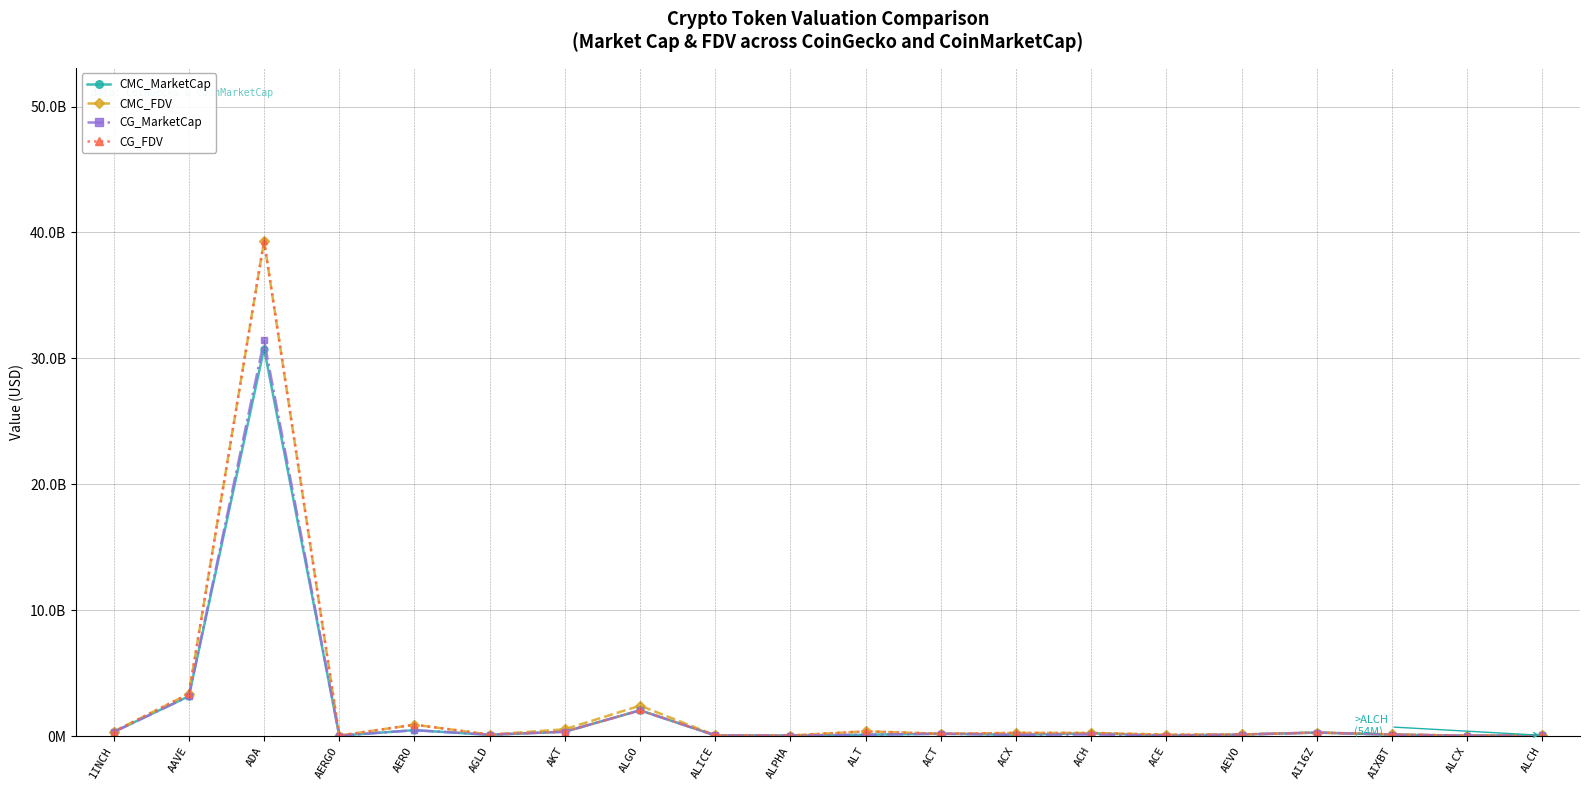

What are all the series names shown in the legend?

CMC_MarketCap, CMC_FDV, CG_MarketCap, CG_FDV